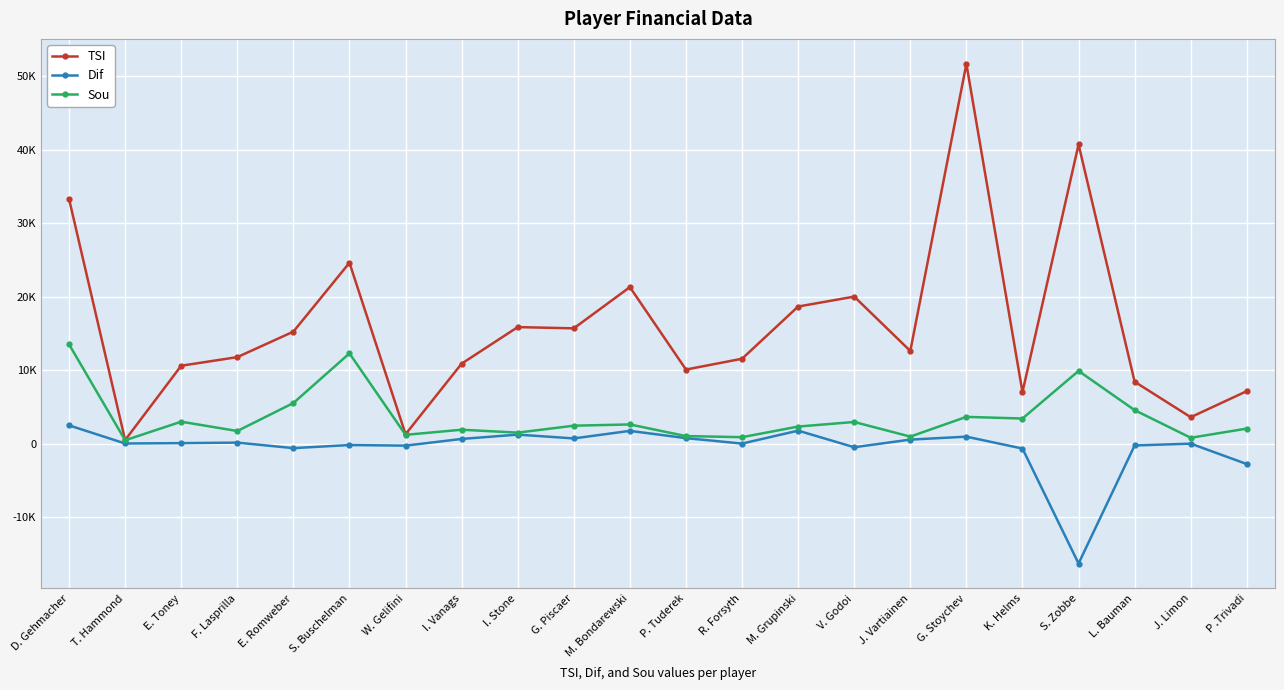

Which series changed the most between S. Buschelman and P .Trivadi?

TSI